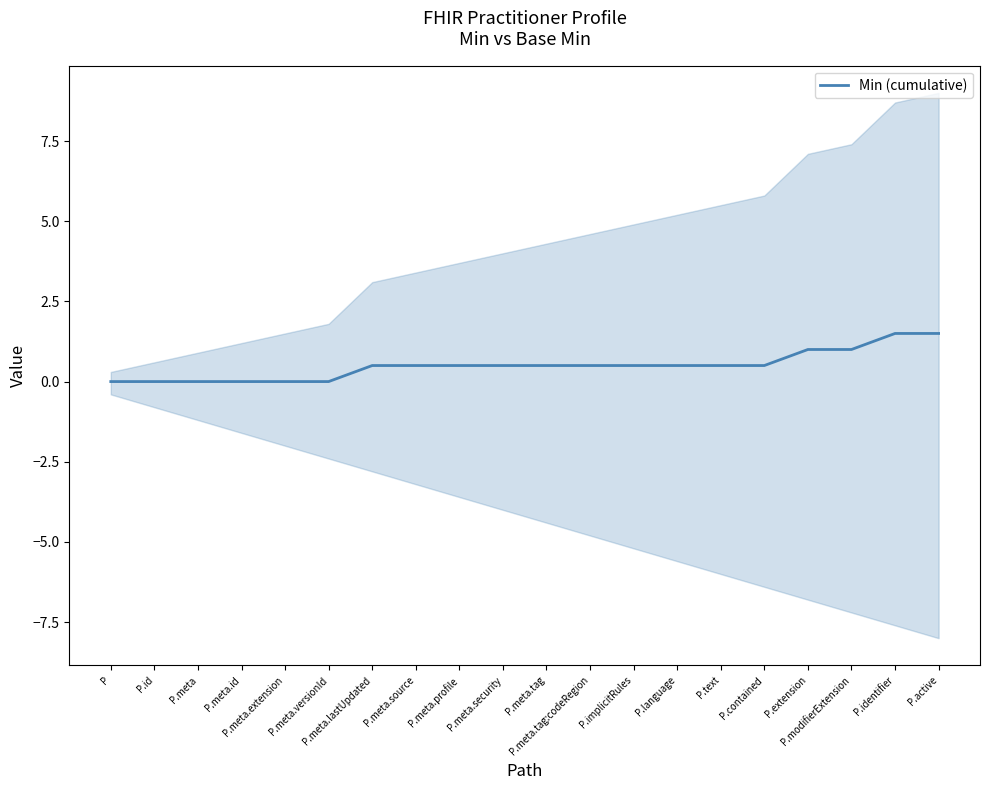

What is the value of the 20th point from the left?

1.5